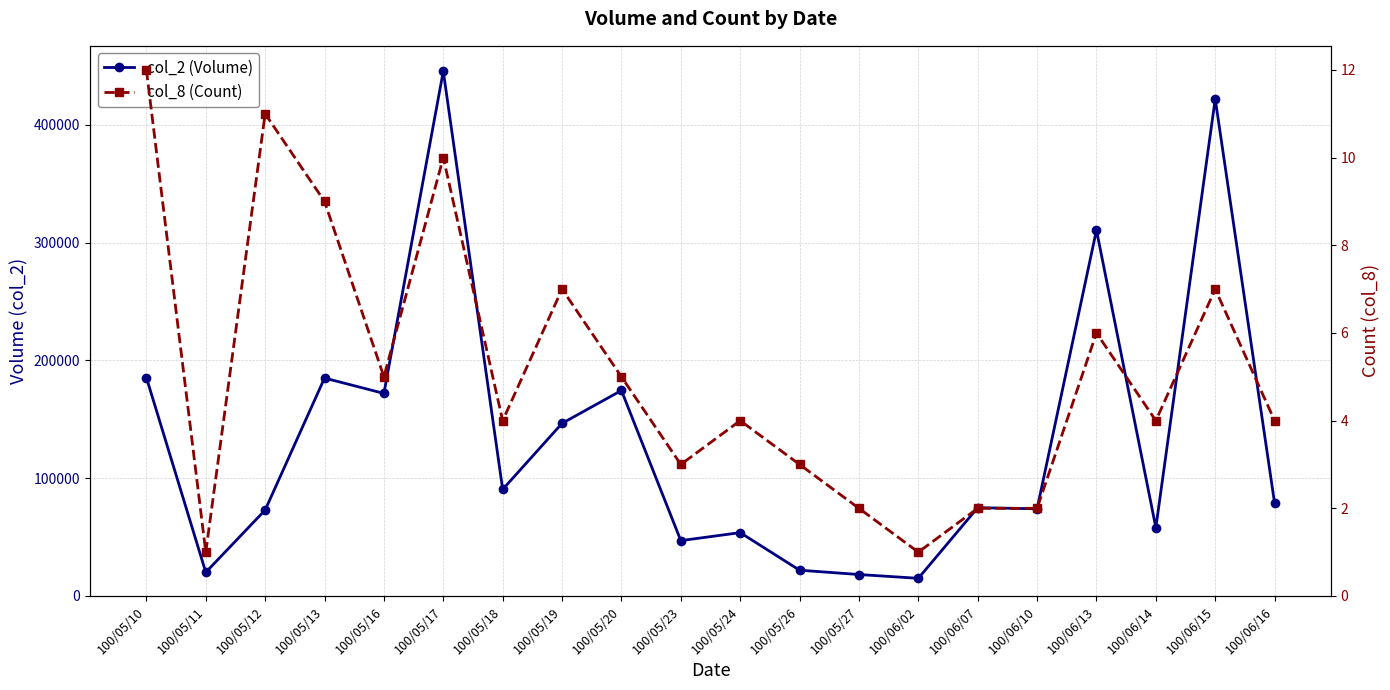

At which category does col_2 (Volume) reach its first local valley?

100/05/11